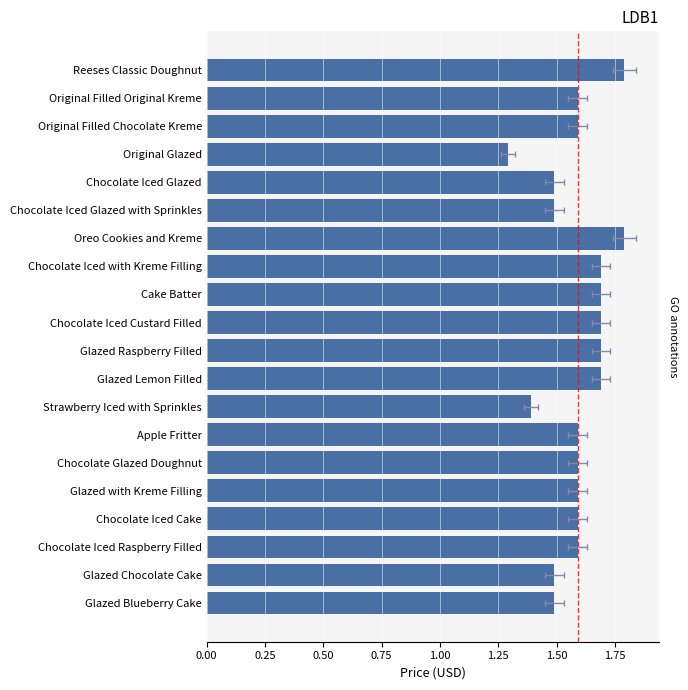

What is the sum of all values?

31.8